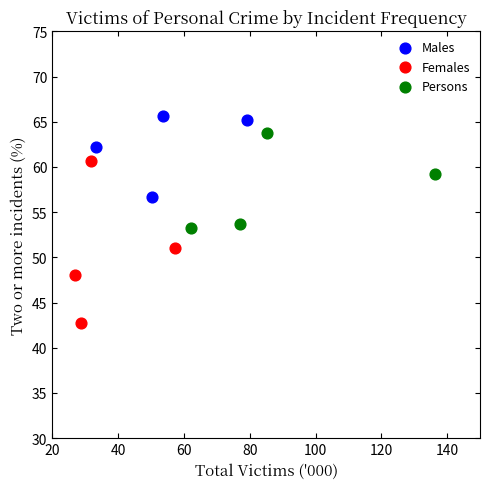

Which series reaches the minimum Y coordinate?

Females